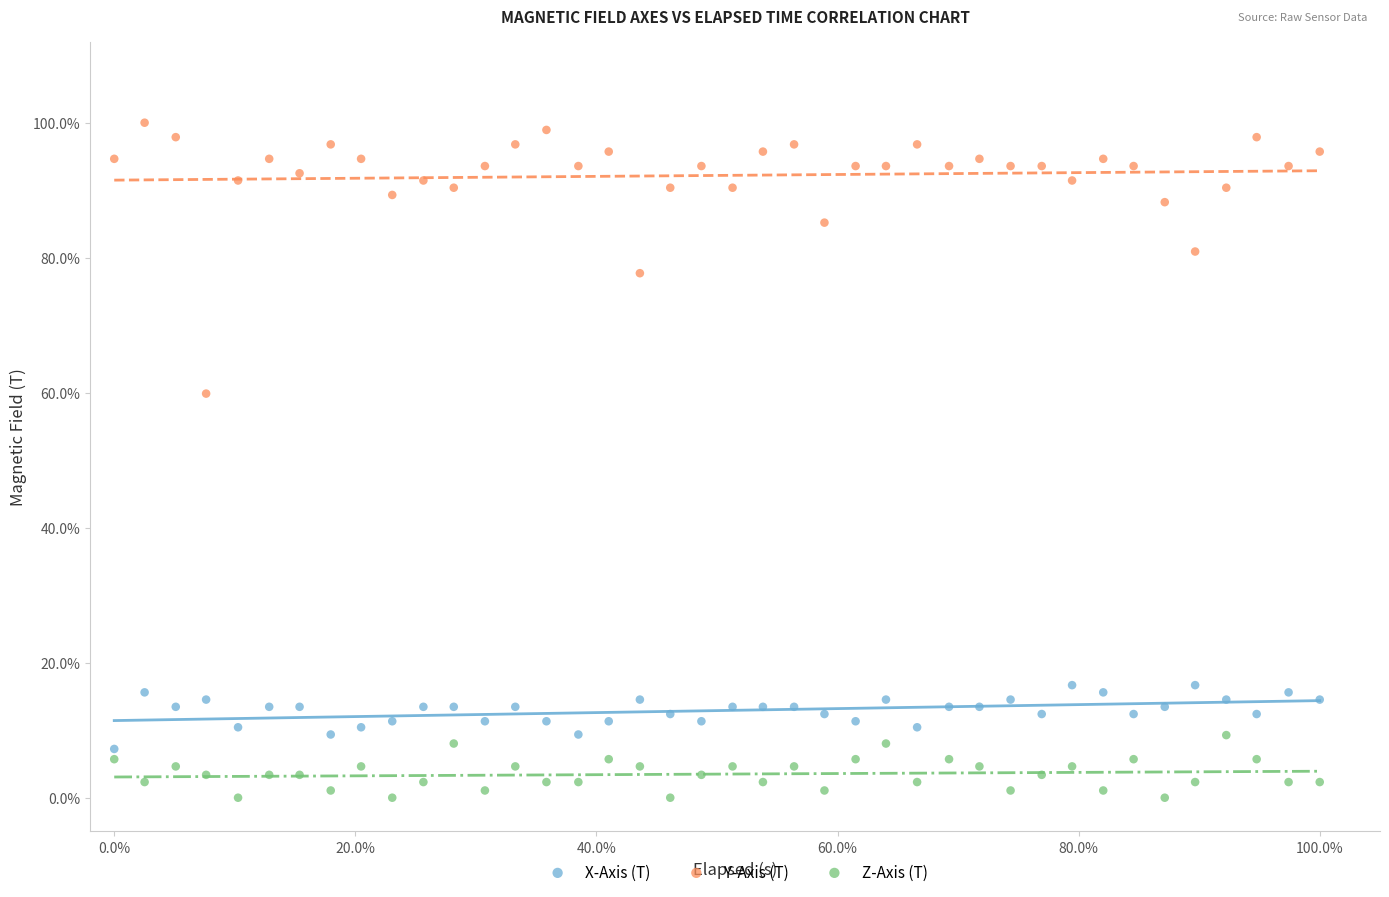

What are all the series names shown in the legend?

X-Axis (T), Y-Axis (T), Z-Axis (T)